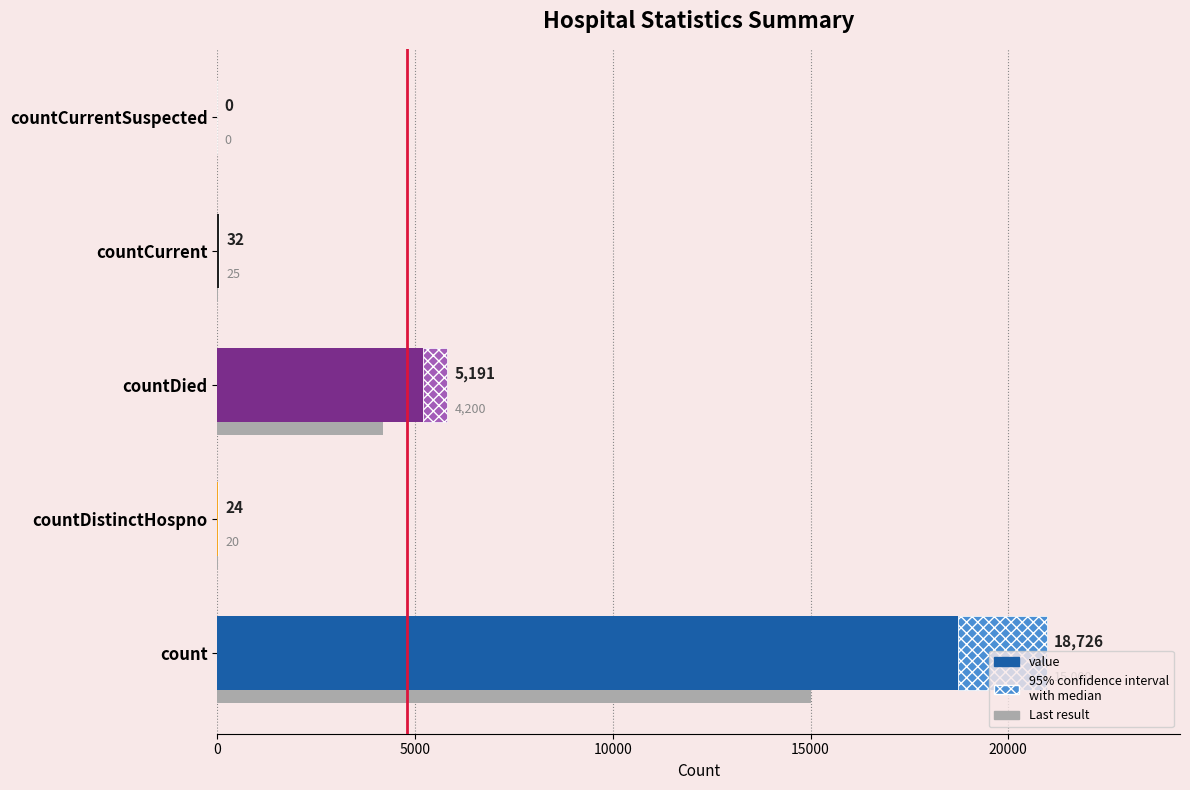

The value at 0 is 18726. True or false?

True